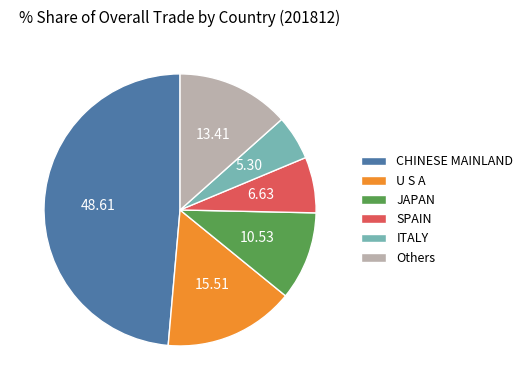

Rank the categories by value from lowest to highest.

ITALY, SPAIN, JAPAN, Others, U S A, CHINESE MAINLAND